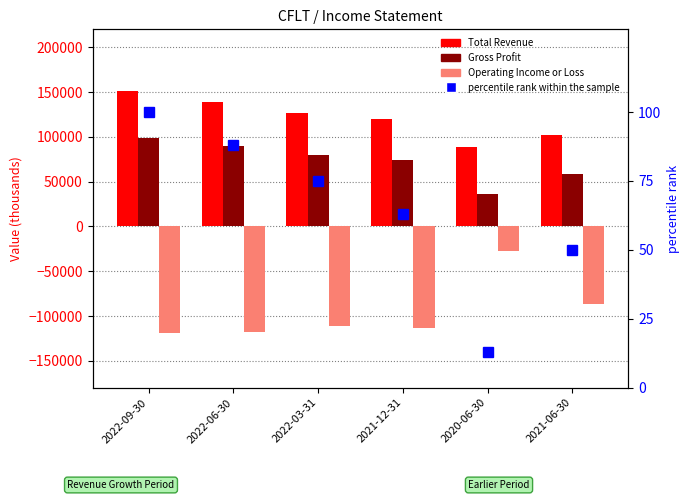

Which category has the lowest value in the Operating Income or Loss series?

2022-09-30